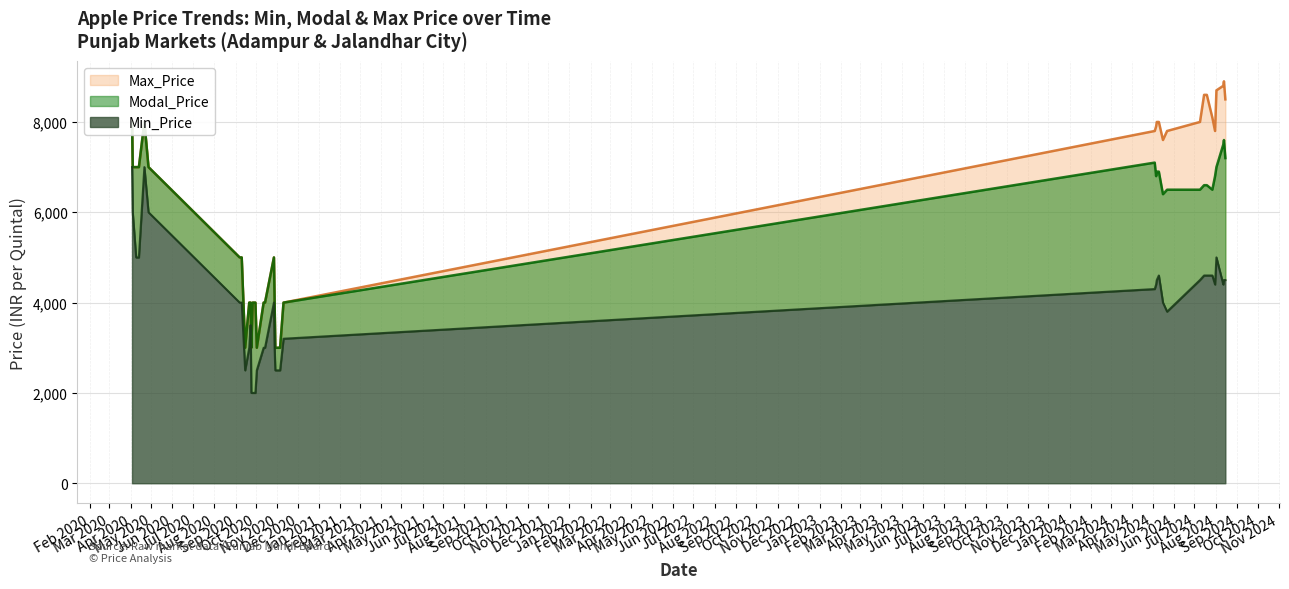

What value does the Max_Price series have at 27, to the nearest 100?

8600